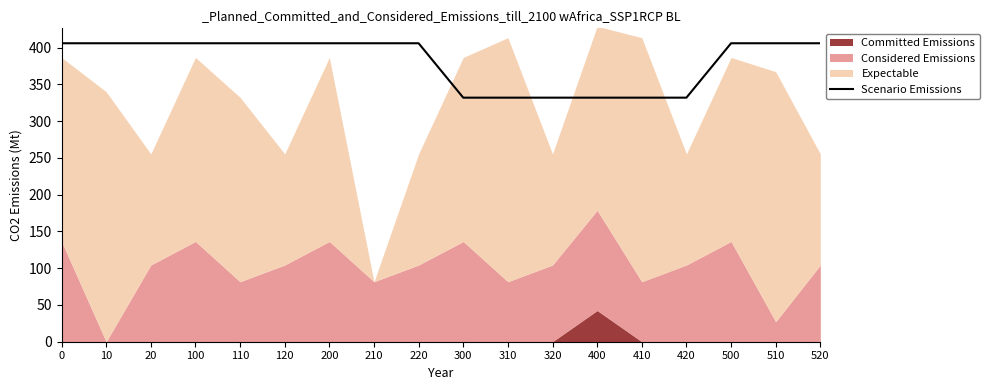

Reading left to right, what are all the values shown in this chart?

0=406.0	10=406.0	20=406.0	100=406.0	110=406.0	120=406.0	200=406.0	210=406.0	220=406.0	300=332.0	310=332.0	320=332.0	400=332.0	410=332.0	420=332.0	500=406.0	510=406.0	520=406.0